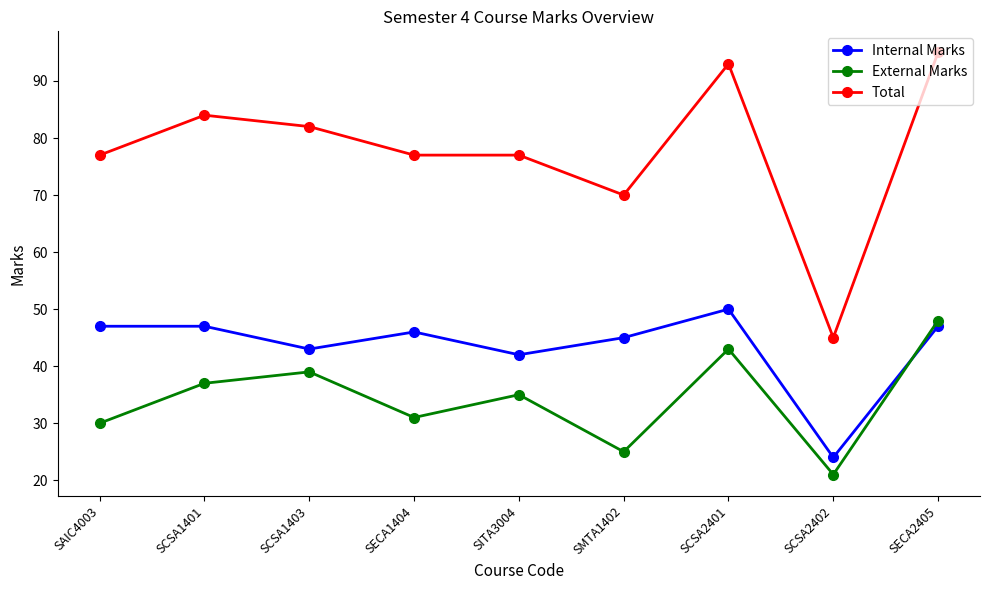

List the series in order of their overall mean, lowest first.

External Marks, Internal Marks, Total